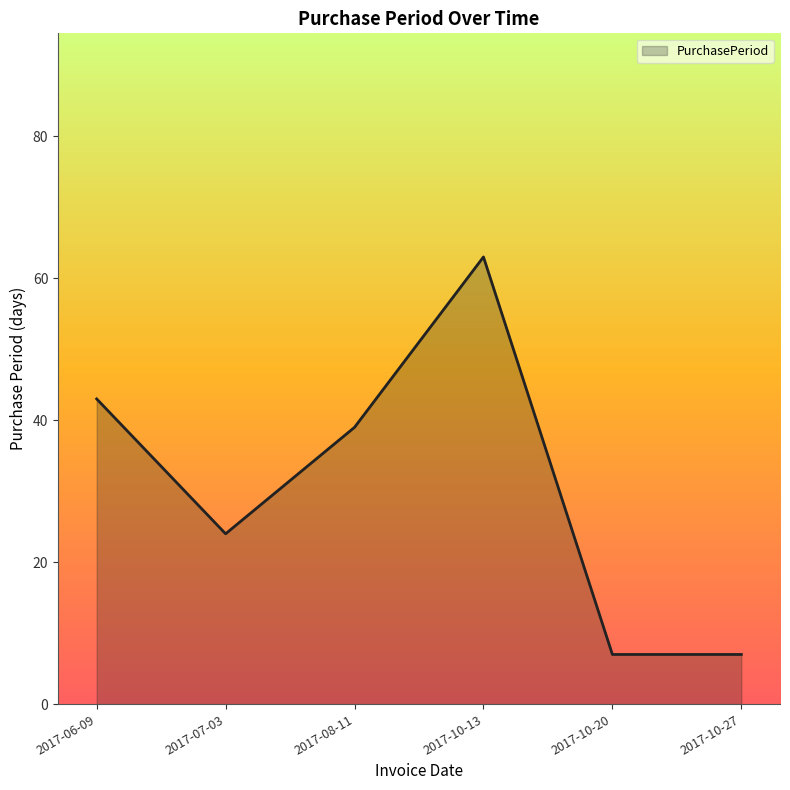

What is the difference between the maximum and second lowest values?

56